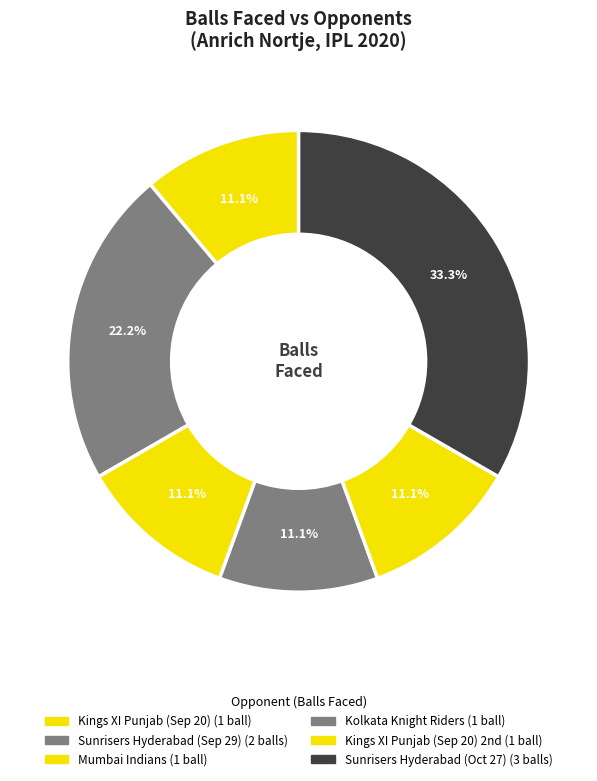

Is there any slice that represents more than half of the pie?

No